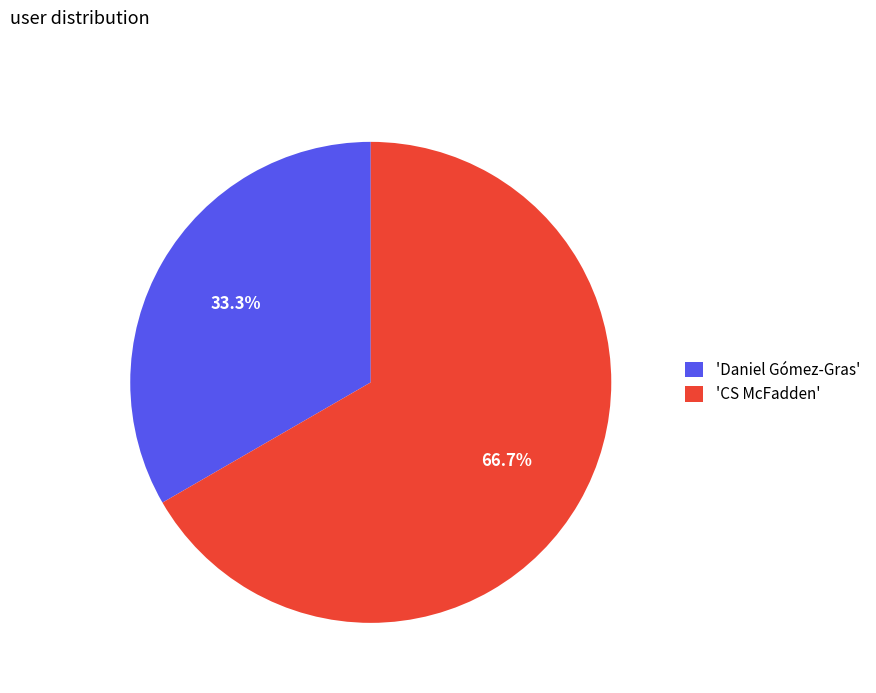

Which category has the smallest portion of the pie?

'Daniel Gómez-Gras'